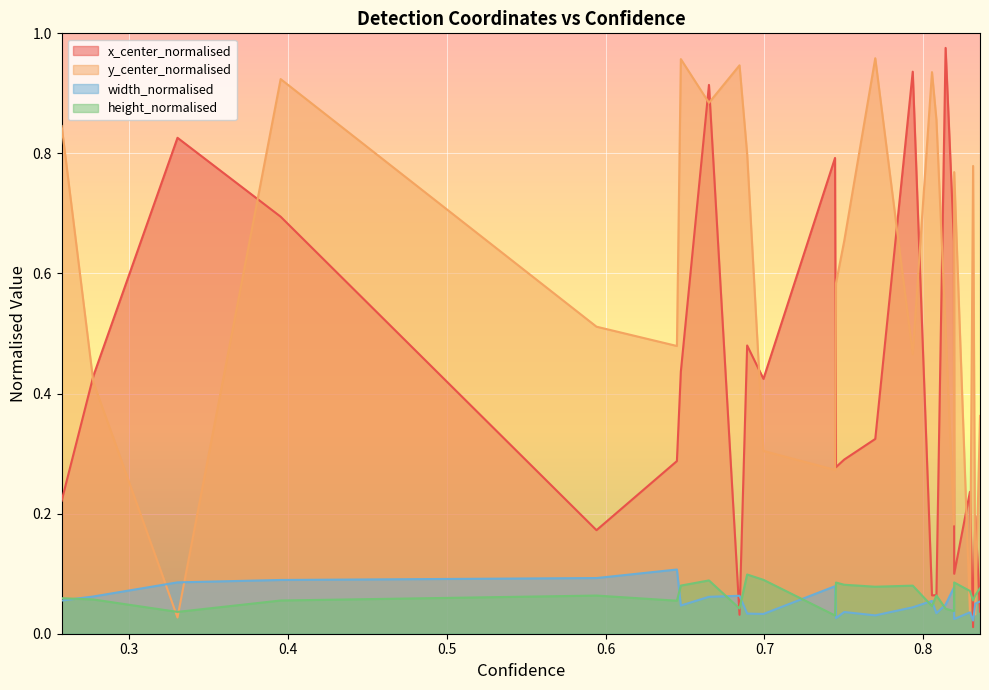

True or false: x_center_normalised and y_center_normalised intersect in this chart.

True